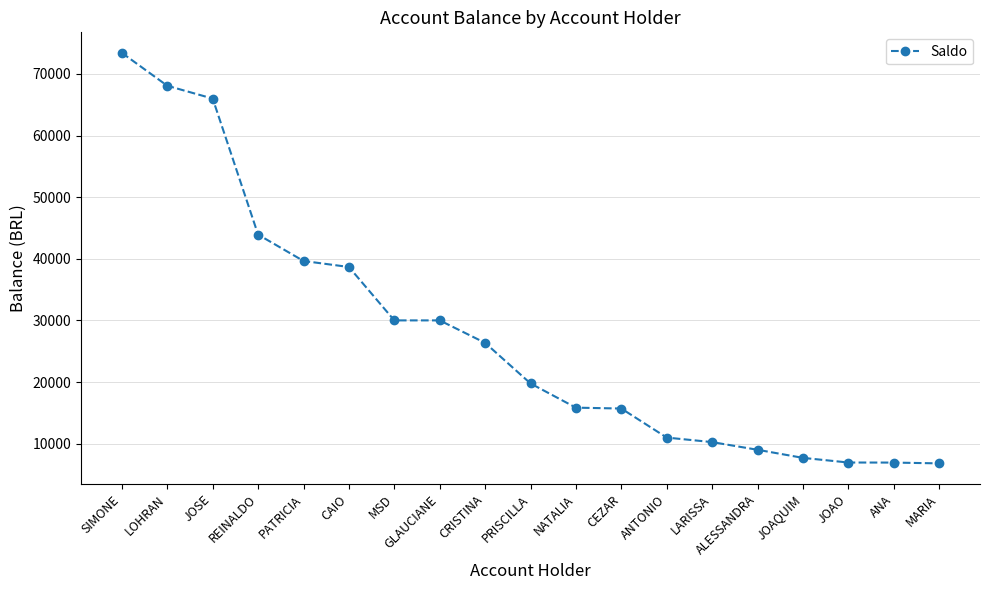

Approximately how many times larger is the value at CEZAR compared to ALESSANDRA?

1.7